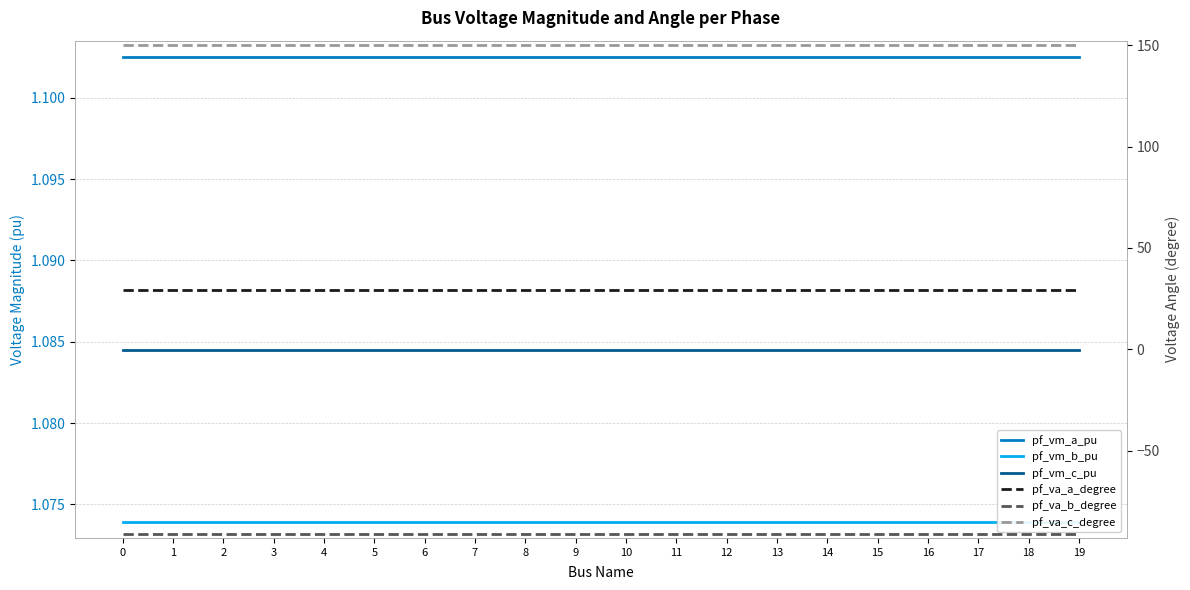

What is the smallest value displayed?

-91.1